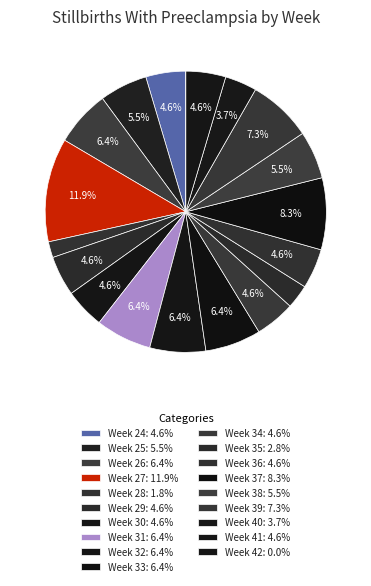

What is the largest slice in the pie chart?

Week 27